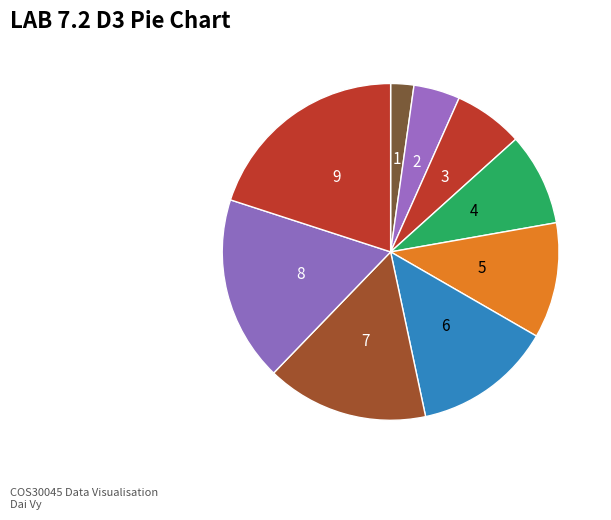

How many slices are in this pie chart?

9